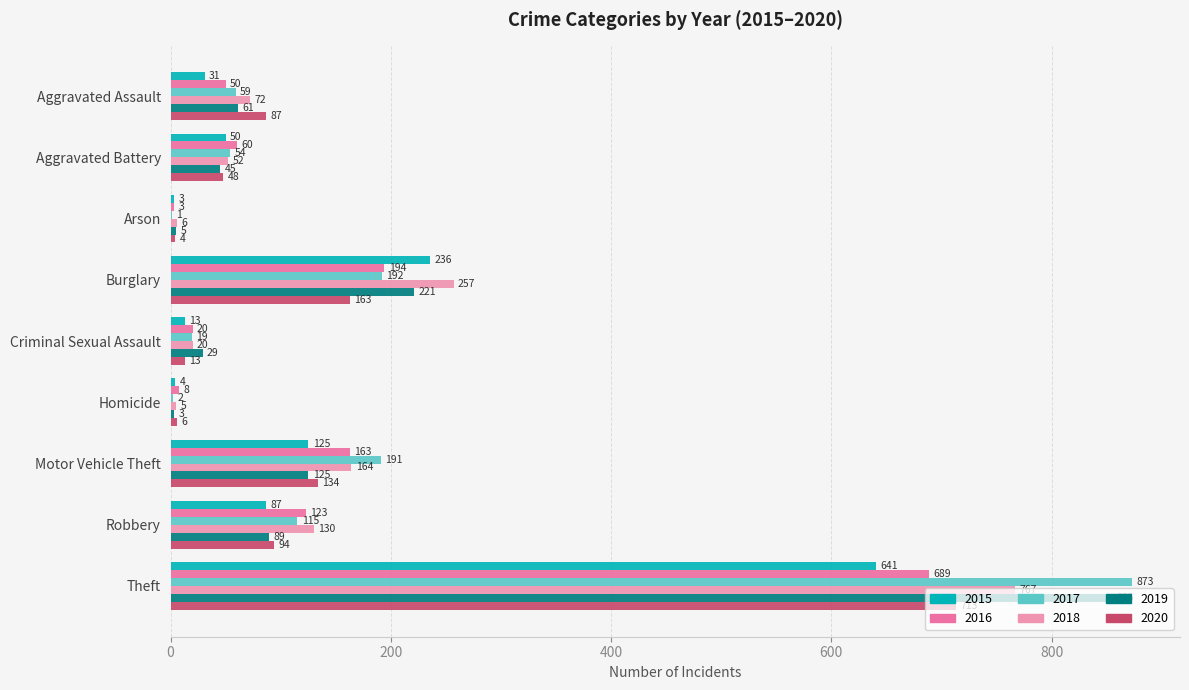

What is the label of the 5th bar from the right?

Criminal Sexual Assault